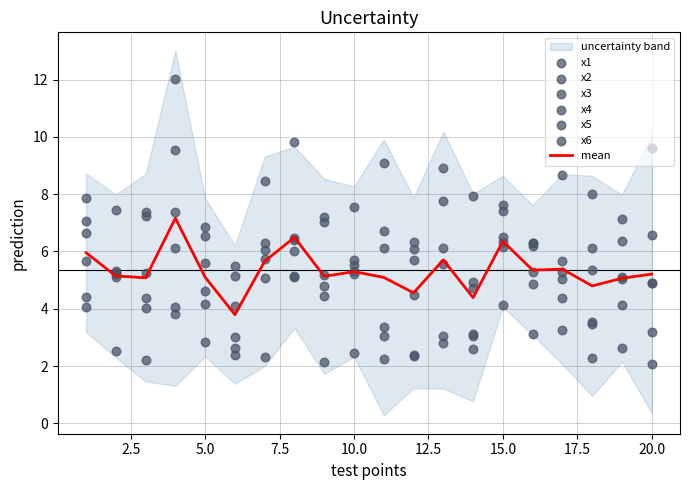

At how many categories does at least one series exceed 10?

1